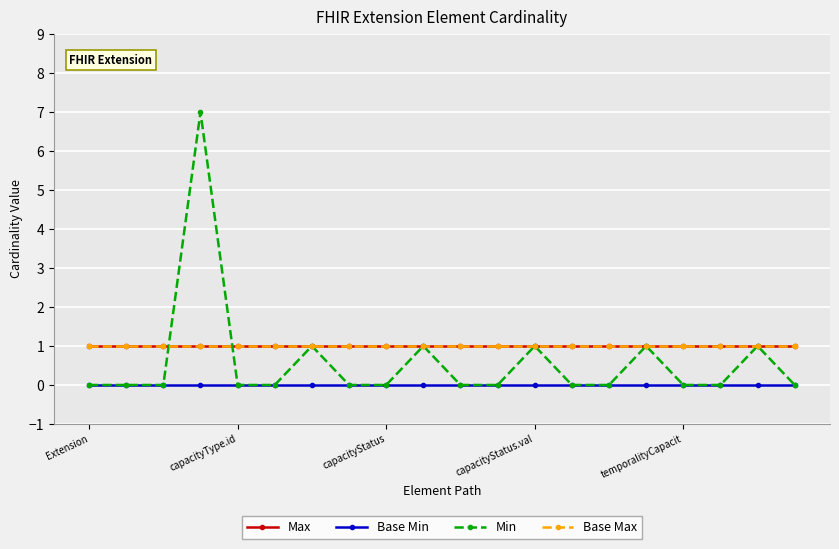

Is this an area chart (filled region under the line)?

No